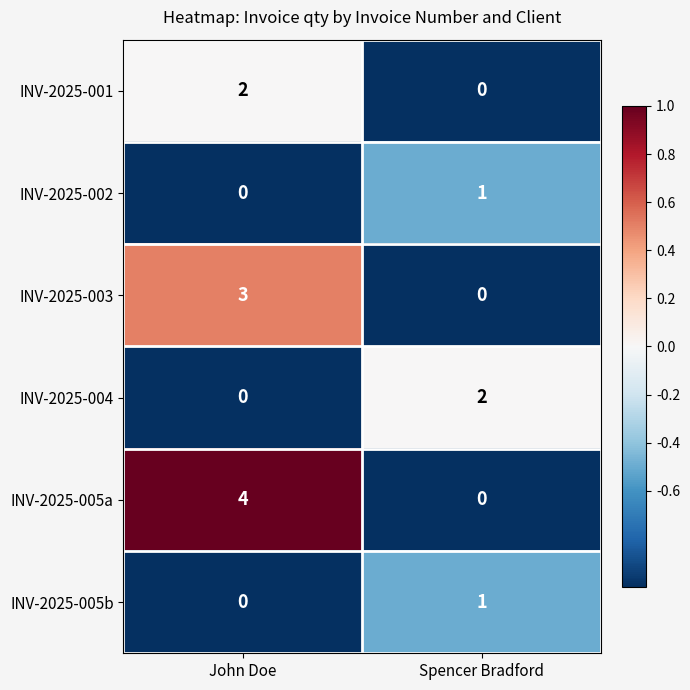

List the labels in order of INV-2025-002 value, largest first.

Spencer Bradford, John Doe